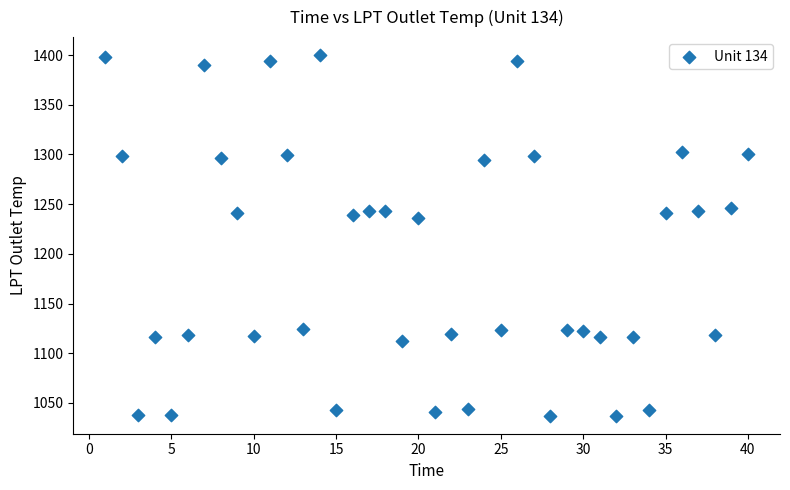

What is the range of X values (max minus min)?

39.0